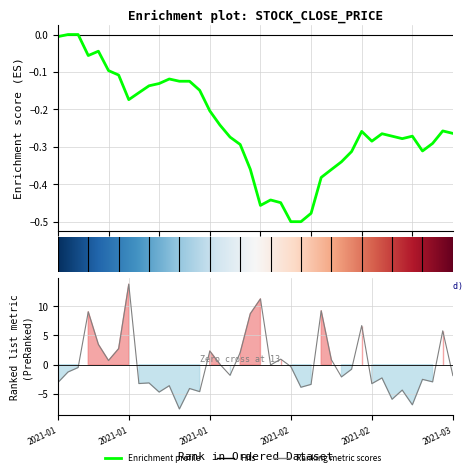

Reading left to right, transcribe all the data shown in this chart.

-0.0	0.0	0.0	-0.1	-0.0	-0.1	-0.1	-0.2	-0.2	-0.1	-0.1	-0.1	-0.1	-0.1	-0.1	-0.2	-0.2	-0.3	-0.3	-0.4	-0.5	-0.4	-0.4	-0.5	-0.5	-0.5	-0.4	-0.4	-0.3	-0.3	-0.3	-0.3	-0.3	-0.3	-0.3	-0.3	-0.3	-0.3	-0.3	-0.3